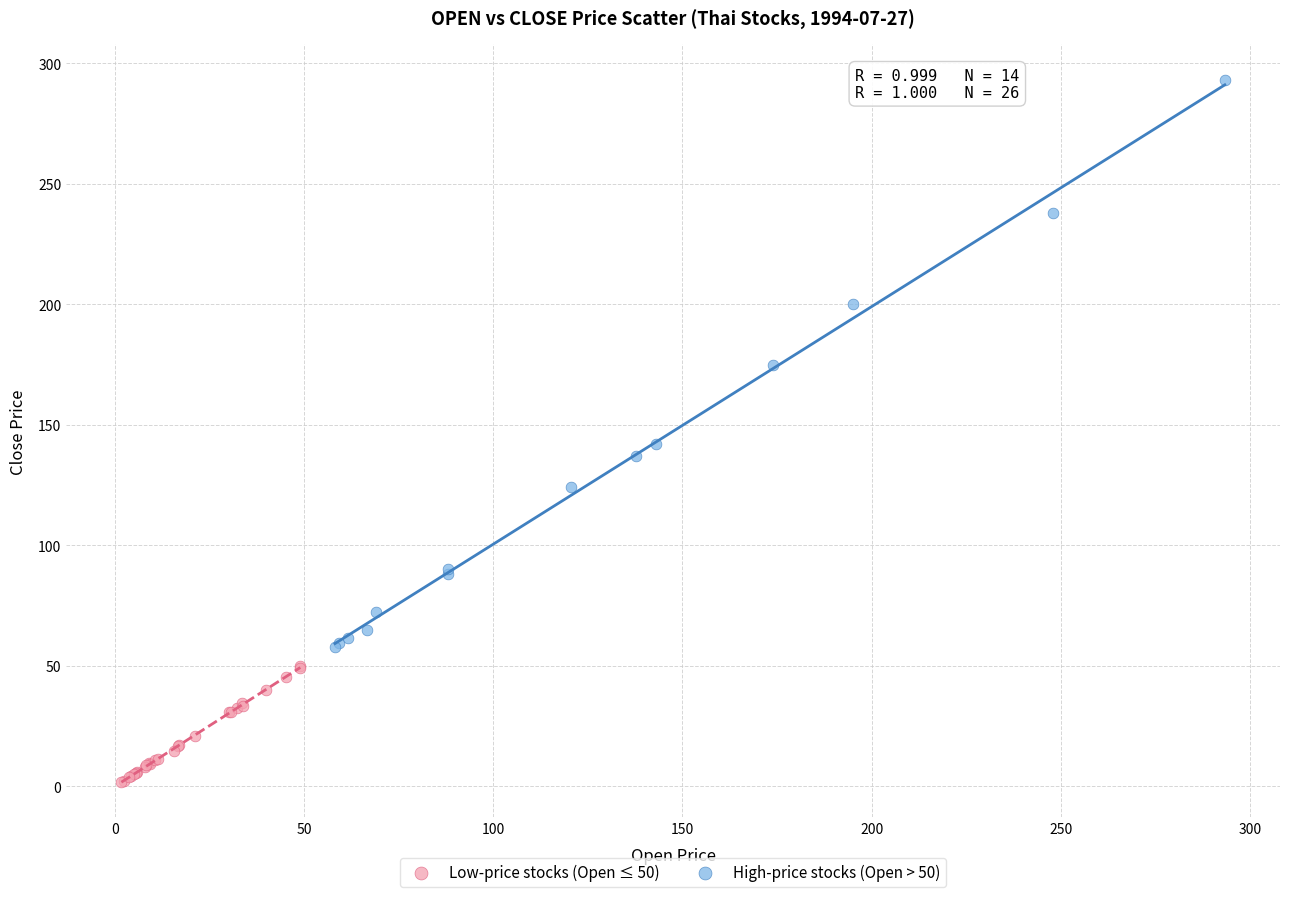

Which series contains the lowest Y value?

Low-price stocks (Open ≤ 50)